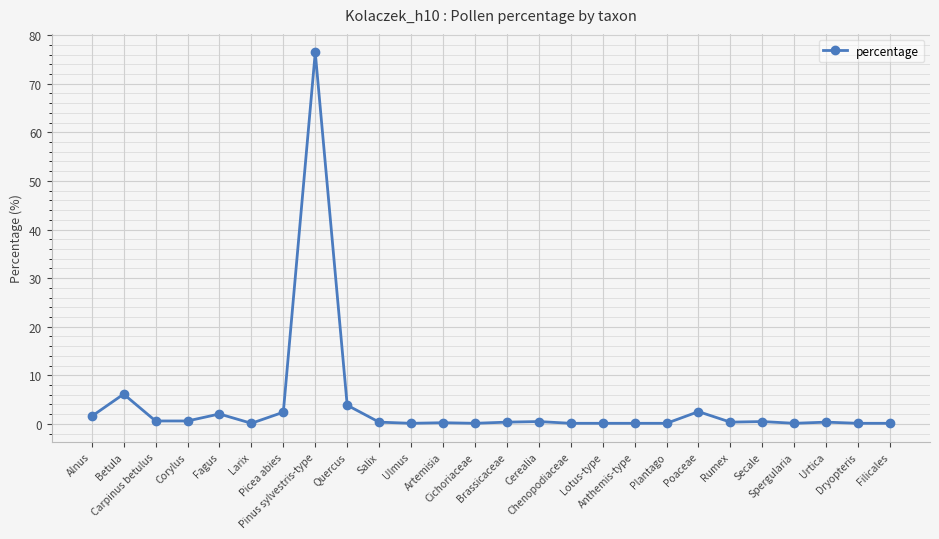

True or false: the data has more than 1 interior local peaks.

True